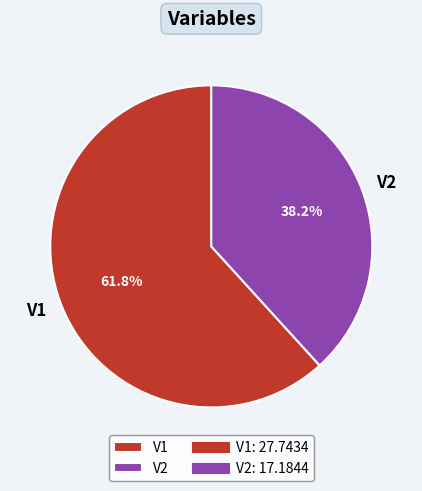

Between V2 and V1, which is larger?

V1